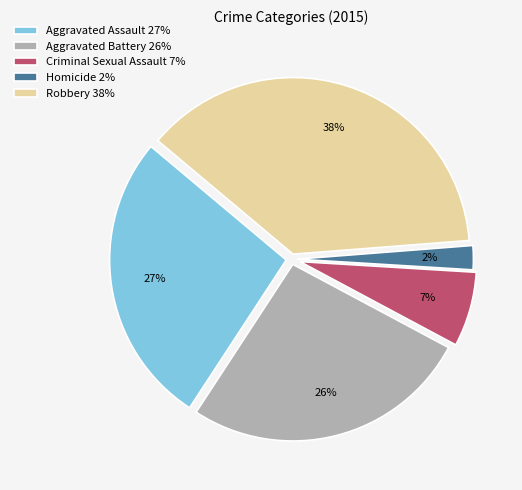

Which category has the biggest portion of the pie?

Robbery